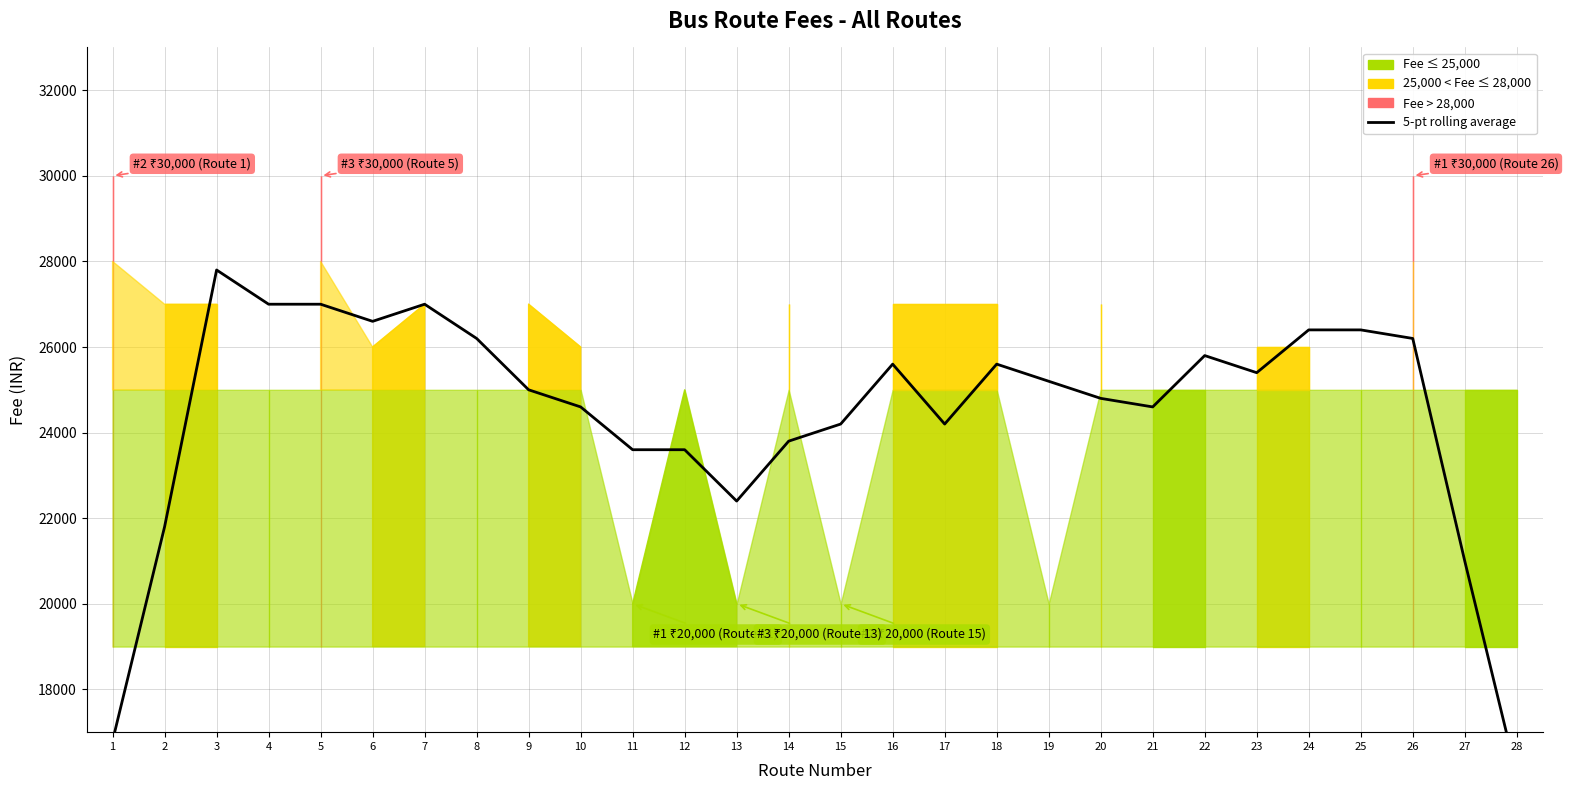

True or false: the data shows 25600 at 16.

True